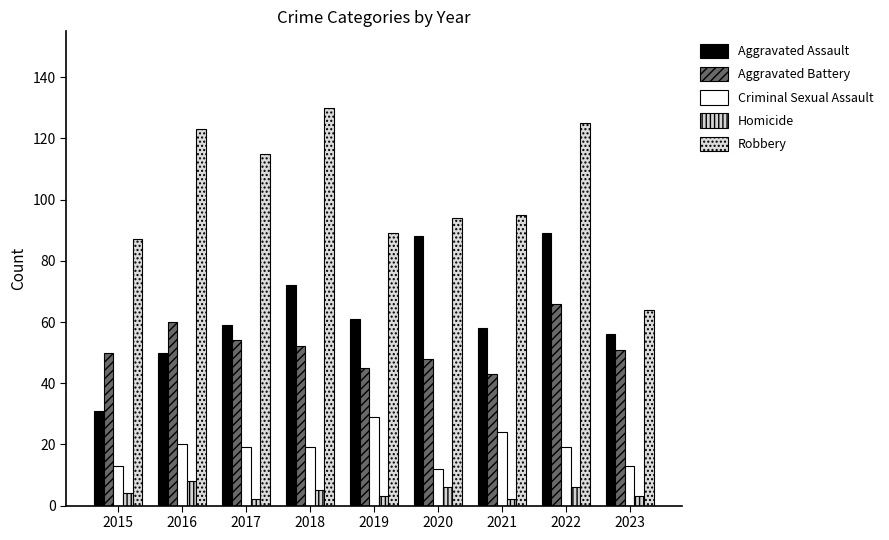

How many categories are shown in the chart?

9